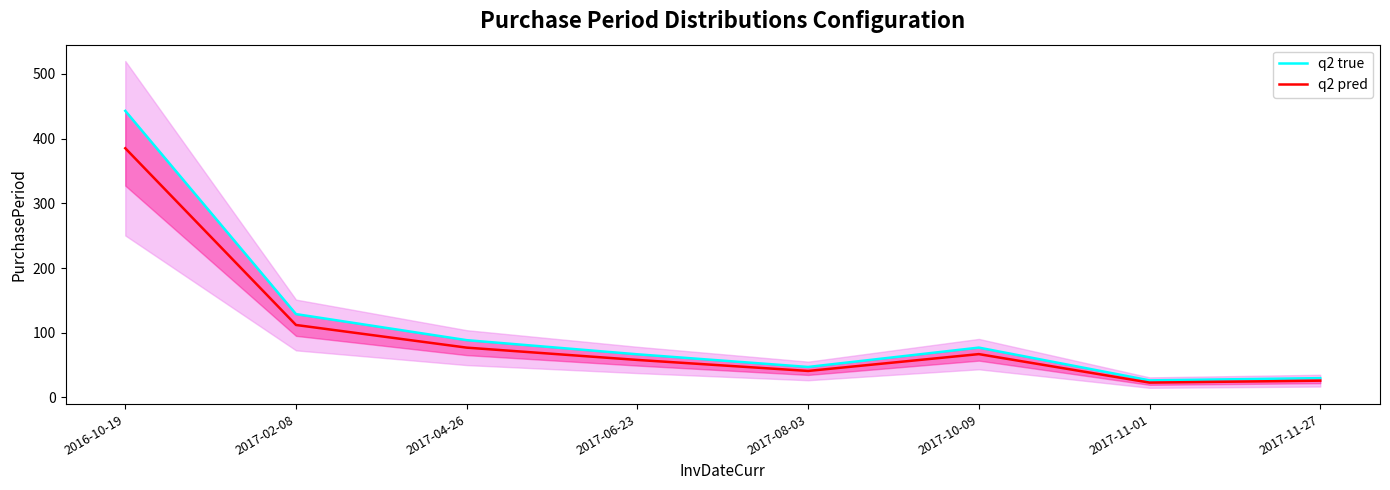

Is the value of q2 true at 2017-11-01 greater than the value of q2 pred at 2017-08-03?

No